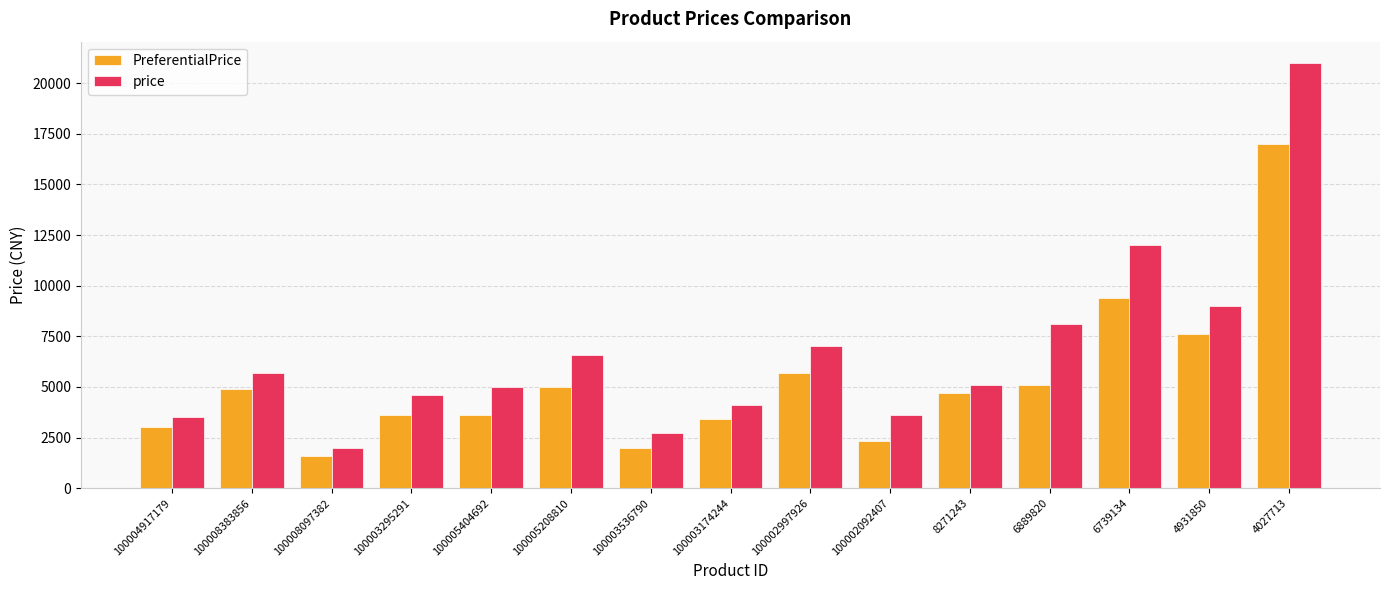

What is the total value across all series at 100003536790?

4698